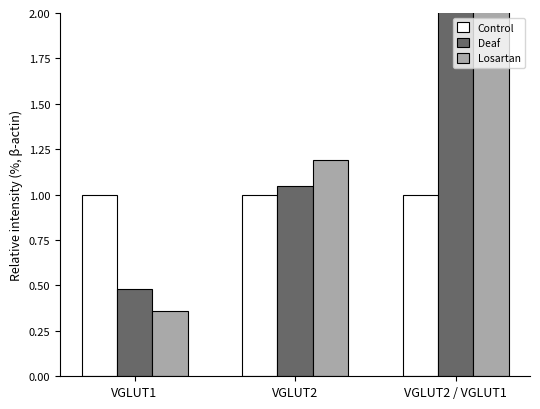

At how many categories does at least one series exceed 1?

2